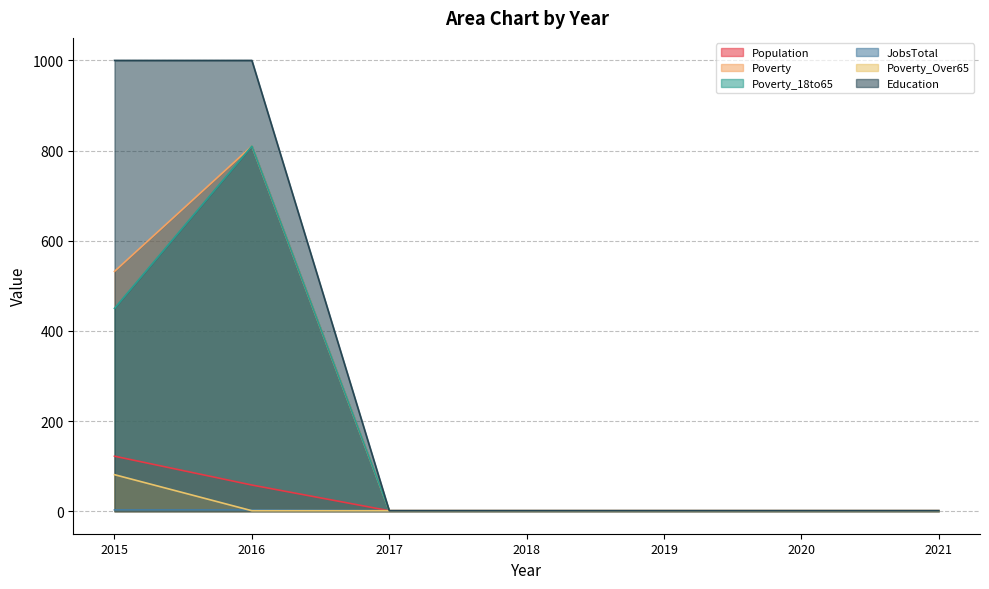

What is the average value of the Poverty_Over65 series?

12